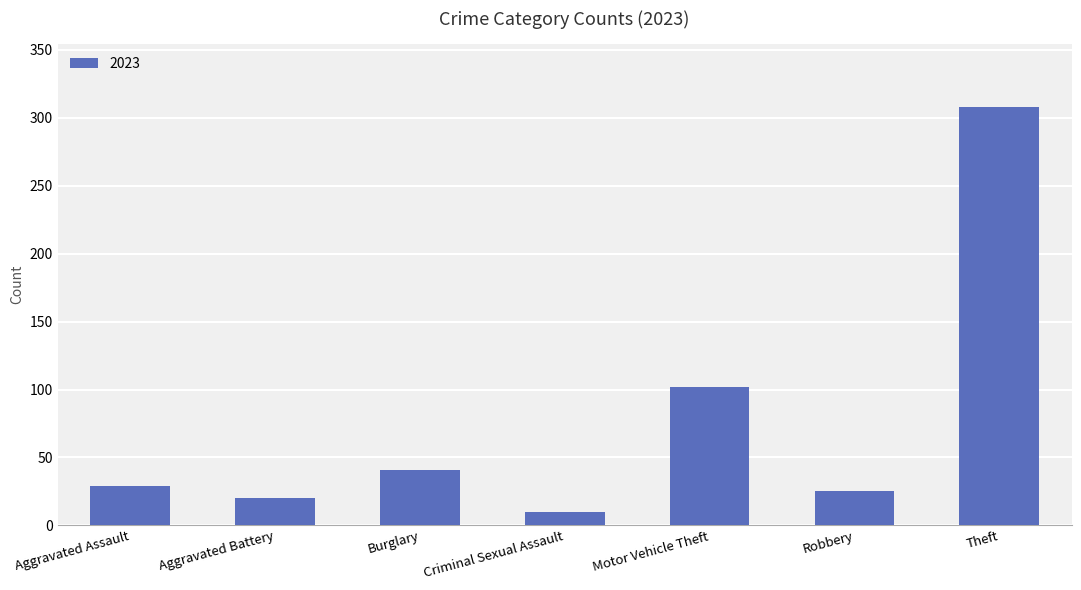

Reading left to right, transcribe all the data shown in this chart.

29	20	41	10	102	25	308